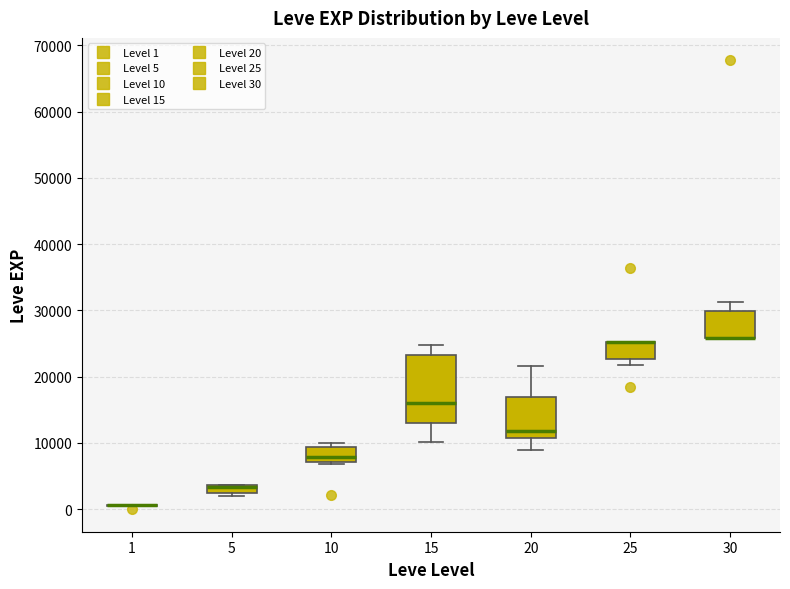

Where is the upper edge of the box at x = 5 on the y-axis? The values are not printed on the chart, so give them approximately, as read against the axis.

4000